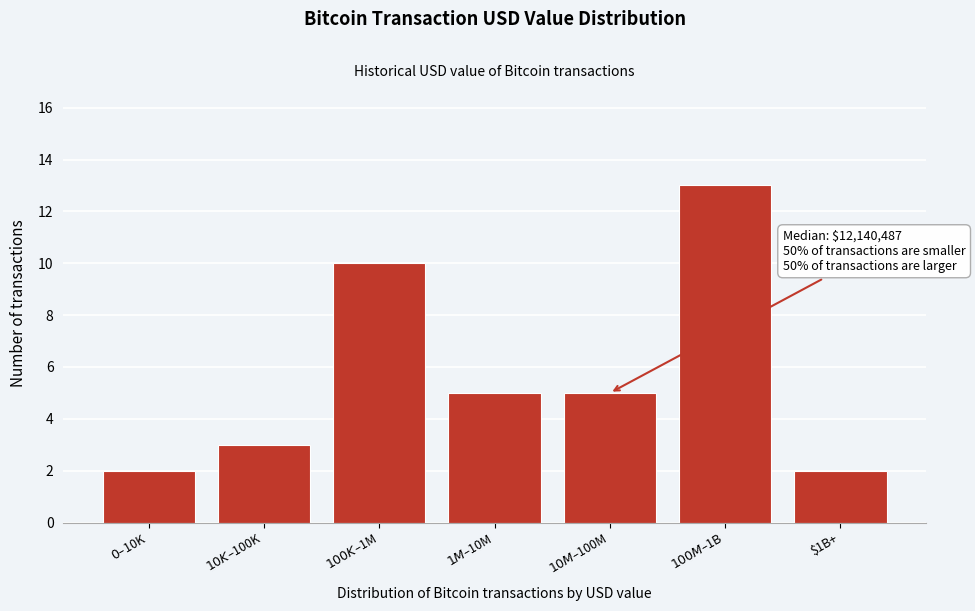

Reading left to right, what are all the values shown in this chart?

2	3	10	5	5	13	2